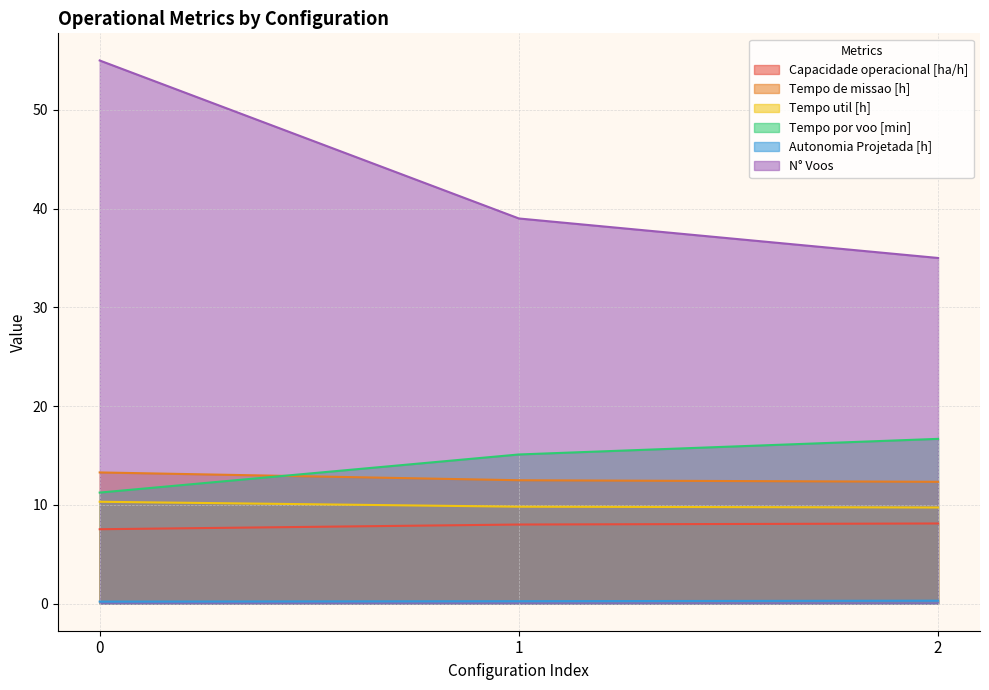

What is the value of the Autonomia Projetada [h] point at the 2nd from the left?

0.2